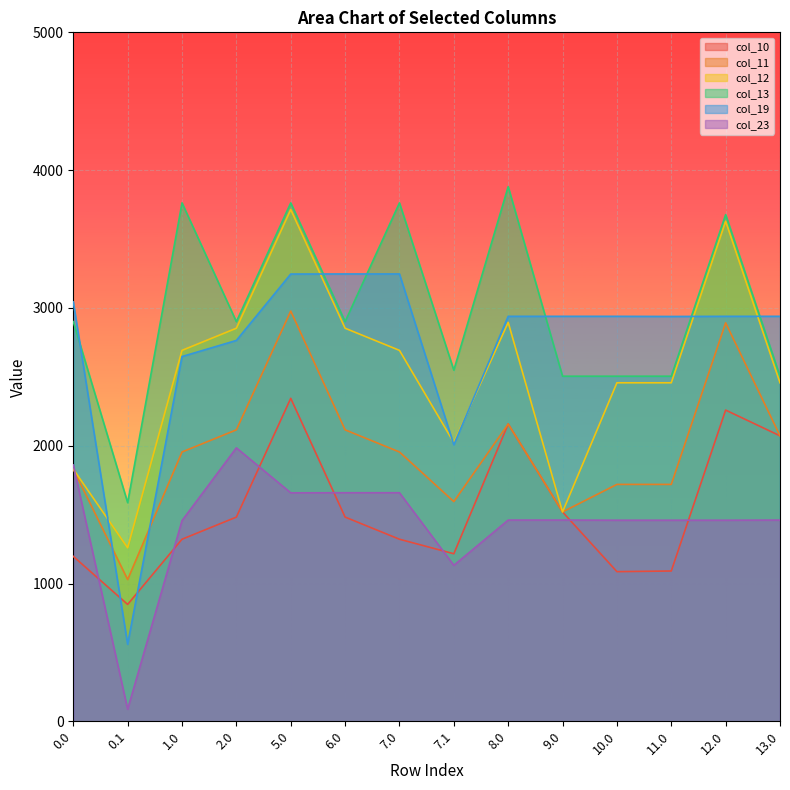

What are all the series names shown in the legend?

col_10, col_11, col_12, col_13, col_19, col_23